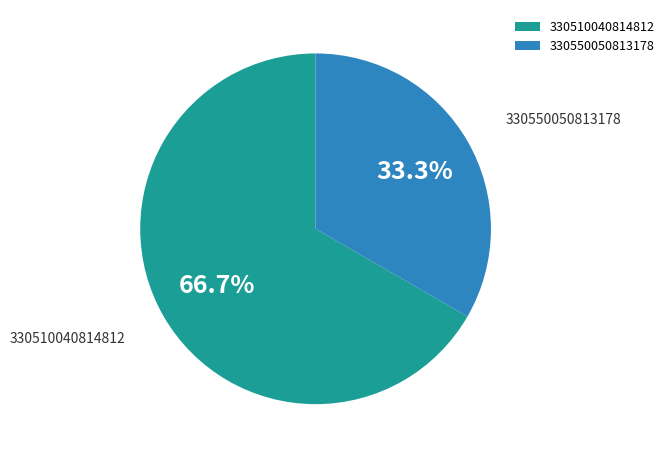

Combined, do 330510040814812 and 330550050813178 account for over 50%?

Yes